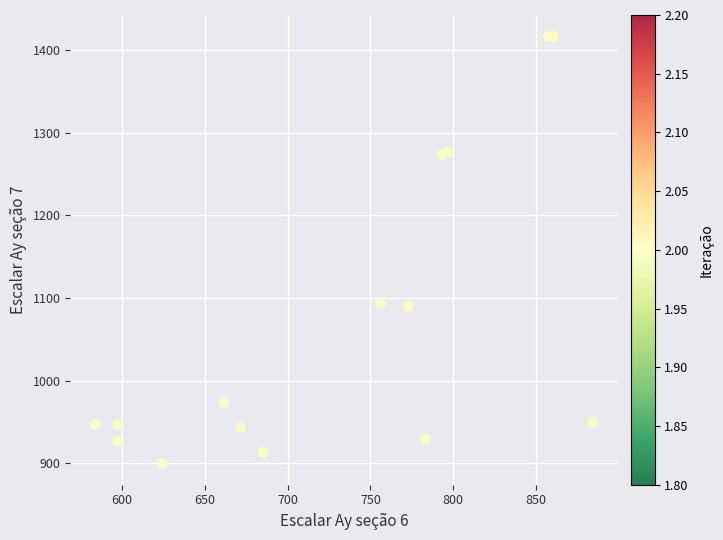

What is the range of Y values (max minus min)?

516.7